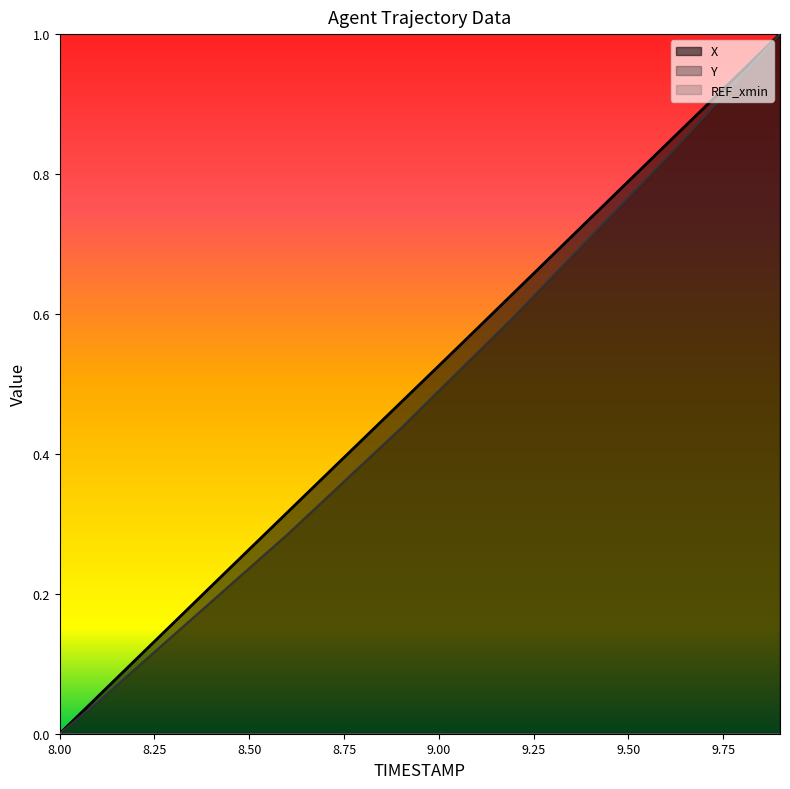

True or false: Y and X intersect in this chart.

False